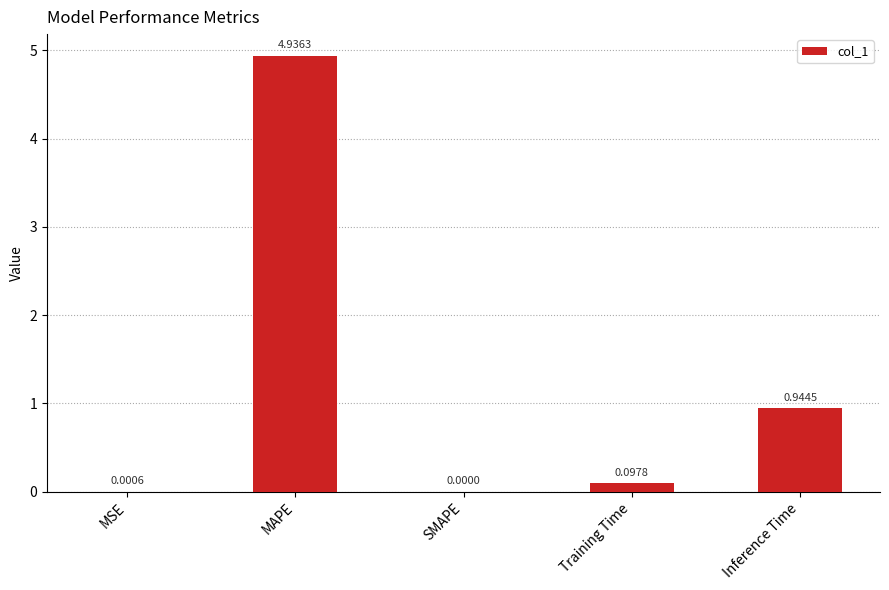

At which label is the value closest to 2?

Inference Time